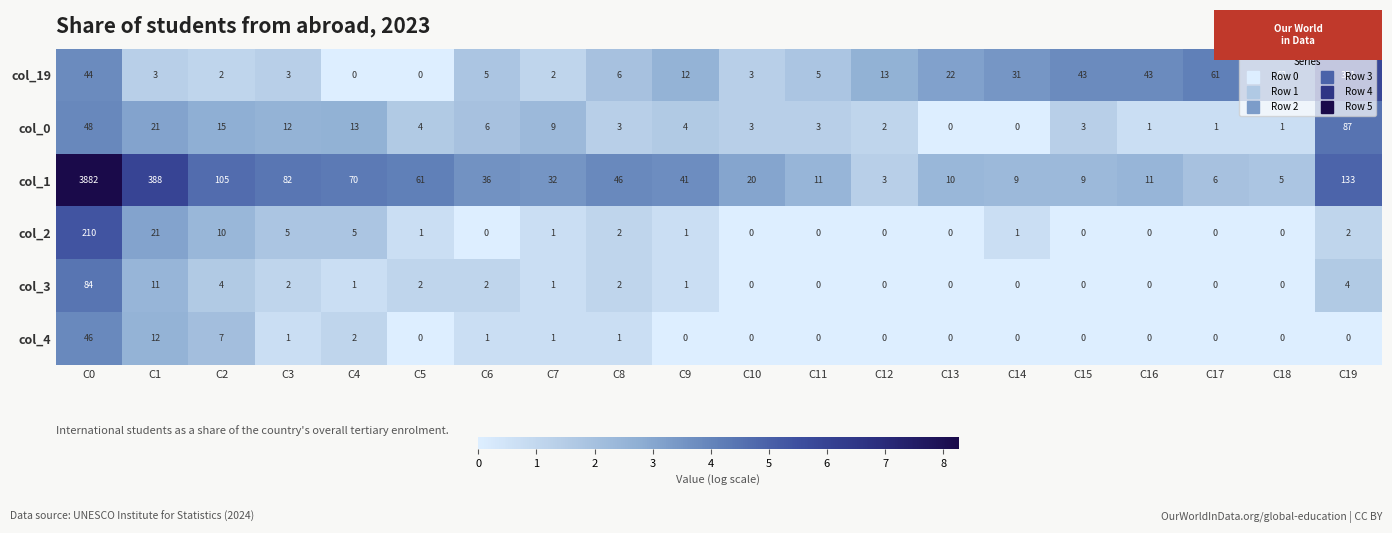

List the series in order of their peak value, highest first.

col_1, col_19, col_2, col_0, col_3, col_4